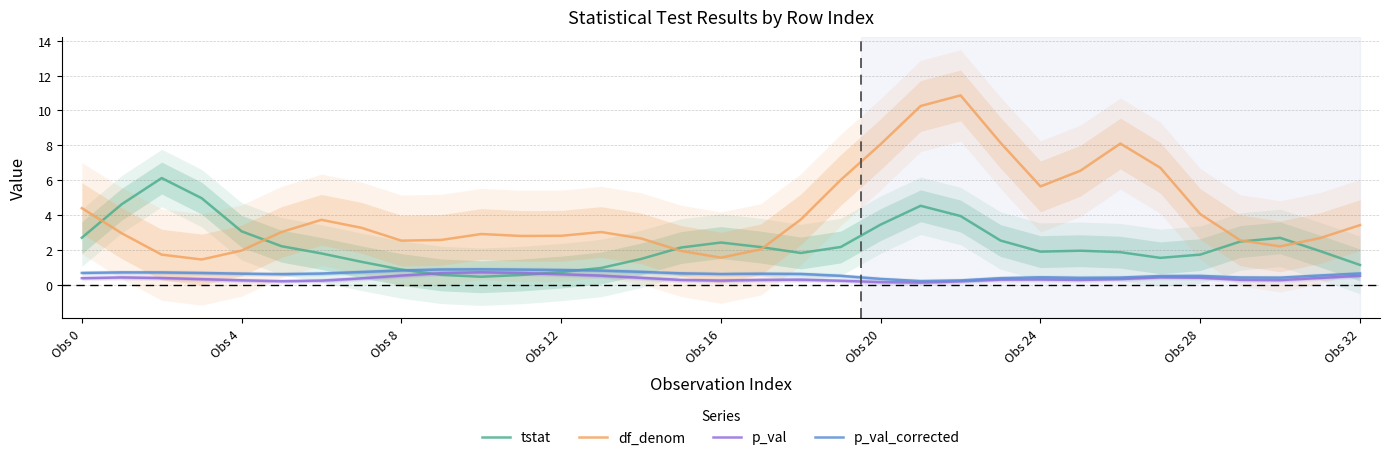

True or false: p_val and p_val_corrected intersect in this chart.

False